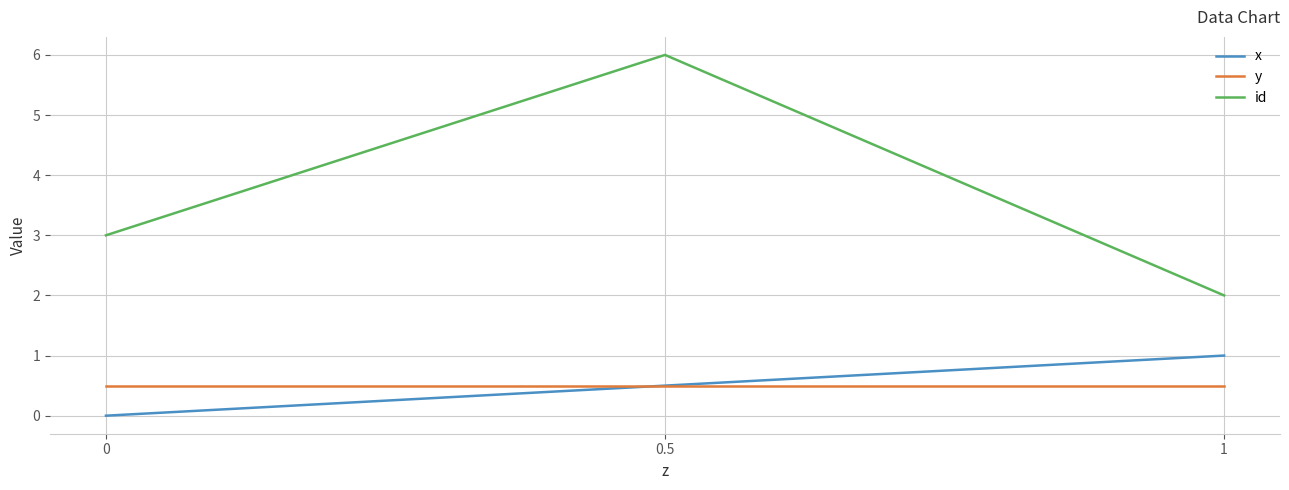

What is the maximum value for id?

6.0